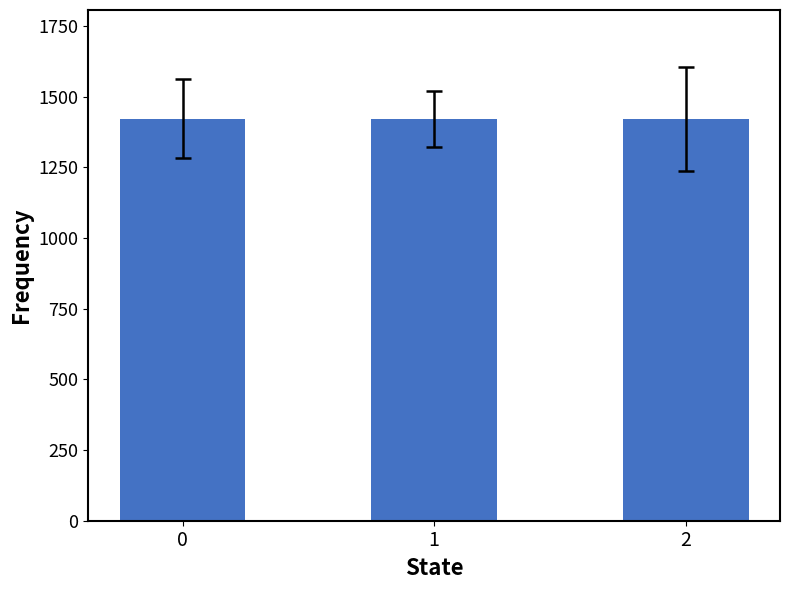

The value of nE at 1 is 0. True or false?

False